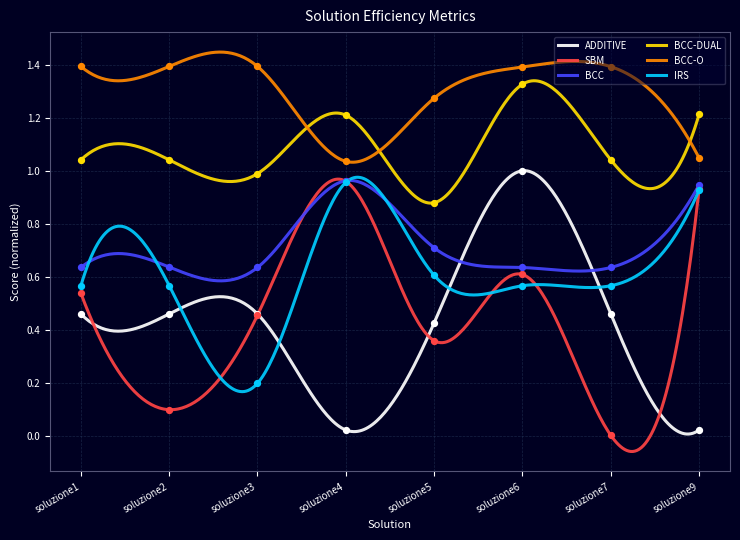

Which series has the largest total across all categories?

BCC-O